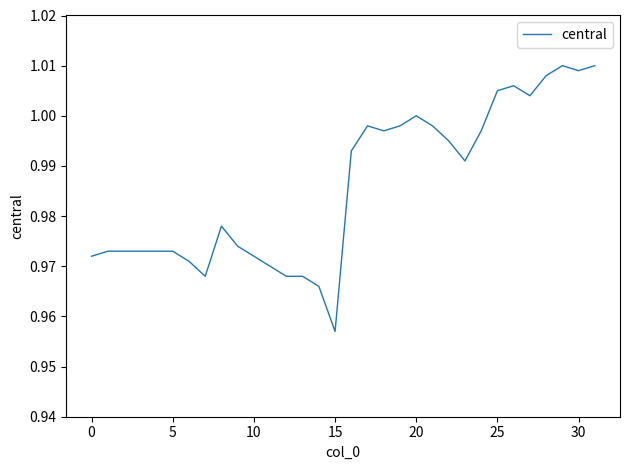

How many lines are shown in the chart?

1